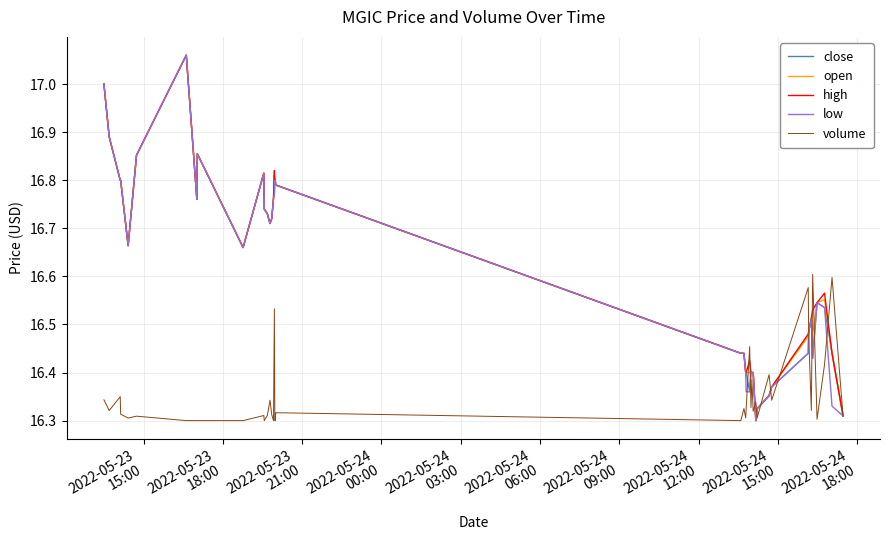

How many times do low and volume cross each other?

12